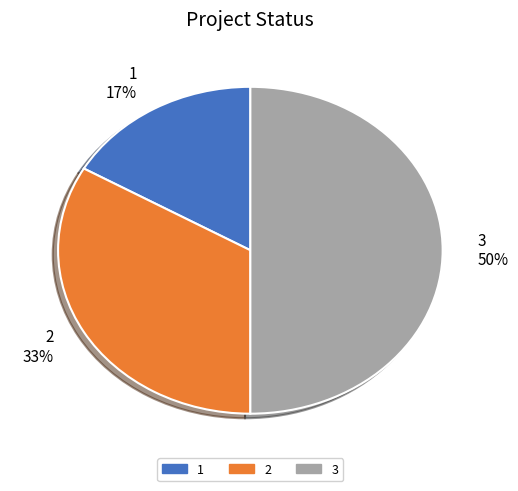

What is the largest slice in the pie chart?

3